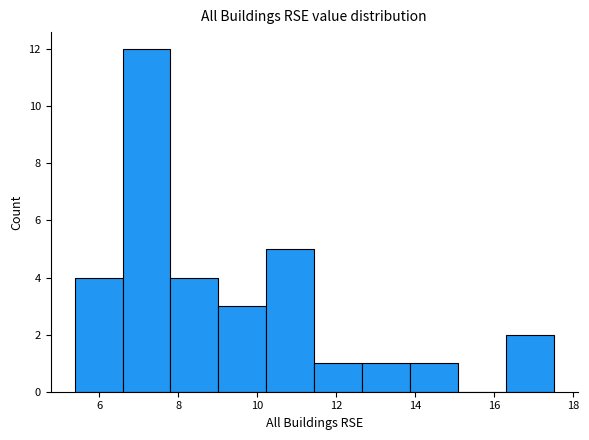

Reading left to right, transcribe this chart: for each bar, give the range it covers on the x-axis and its height. Neither the bar edges nor the heights are printed on the chart, so give them approximately, as read against the axes.

5.4 to 6.6: 4
6.6 to 7.8: 12
7.8 to 9.0: 4
9.0 to 10.2: 3
10.2 to 11.4: 5
11.4 to 12.6: 1
12.6 to 13.8: 1
13.8 to 15.0: 1
15.0 to 16.2: 0
16.2 to 17.6: 2